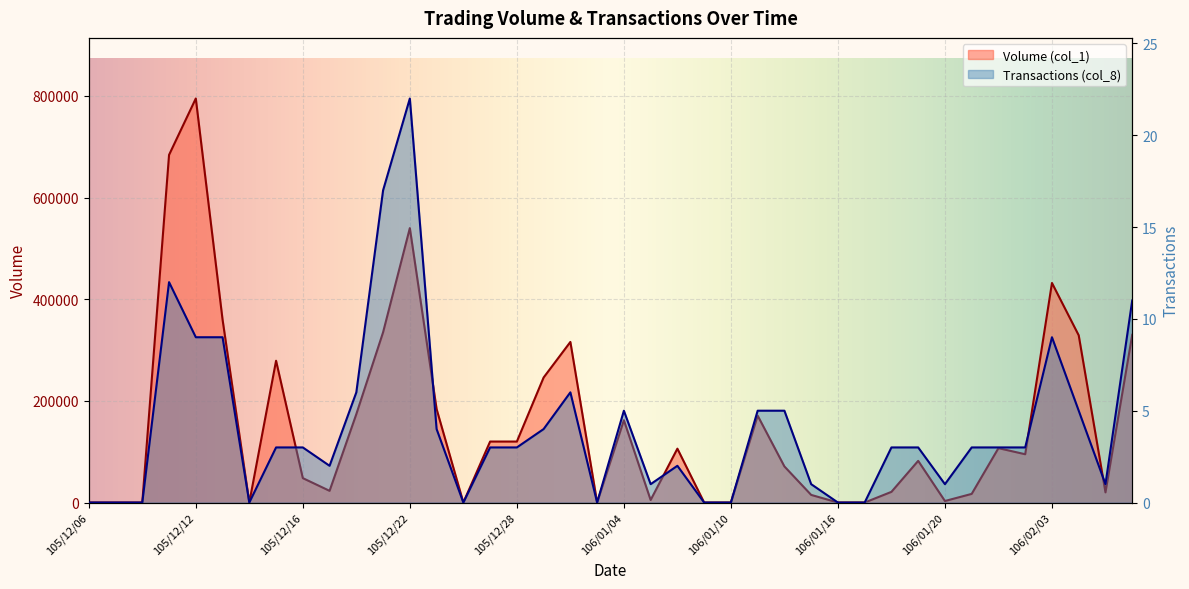

True or false: Volume (col_1) and Transactions (col_8) cross at least once.

False